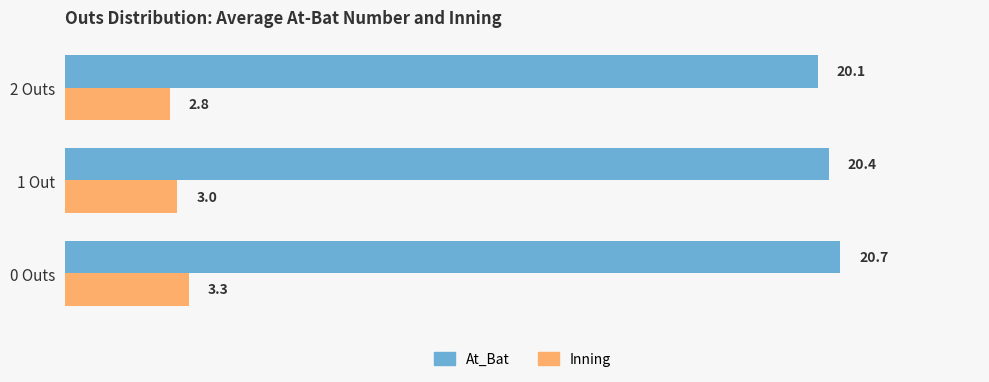

The value of Inning at 0 Outs is 3.3. True or false?

True